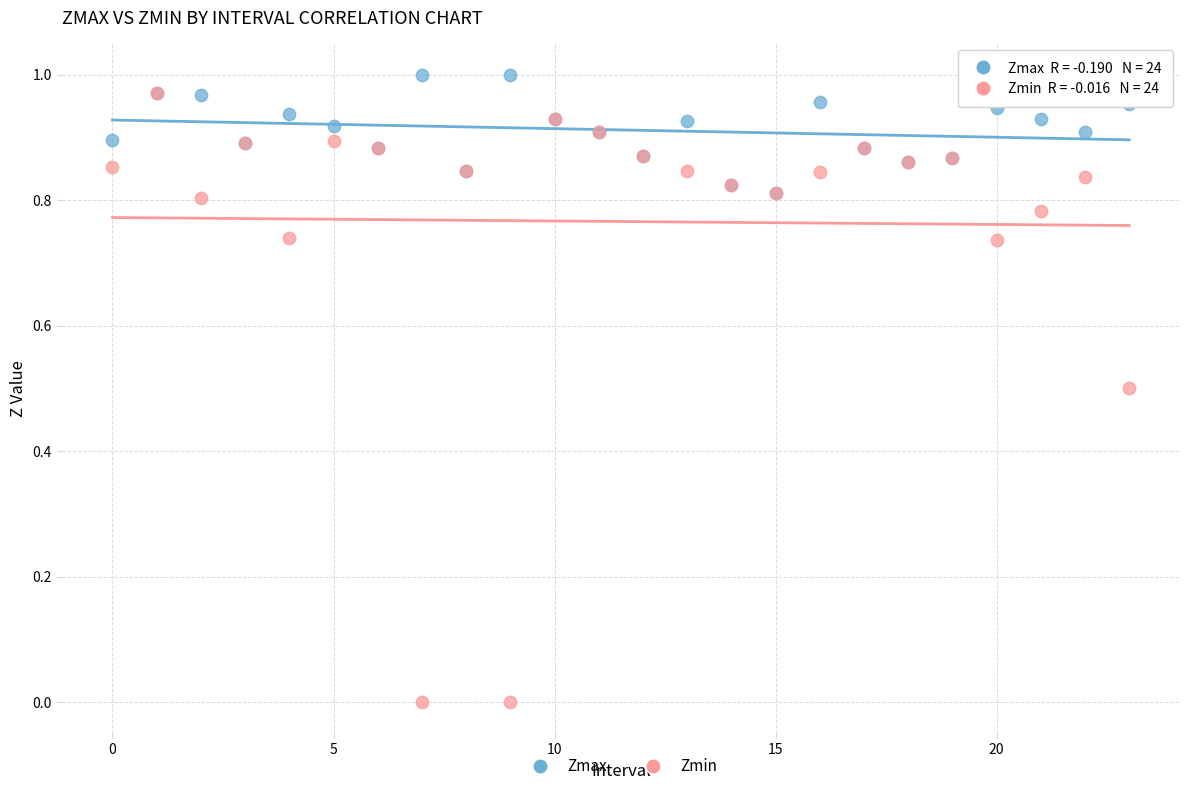

What are all the series names shown in the legend?

Zmax, Zmin